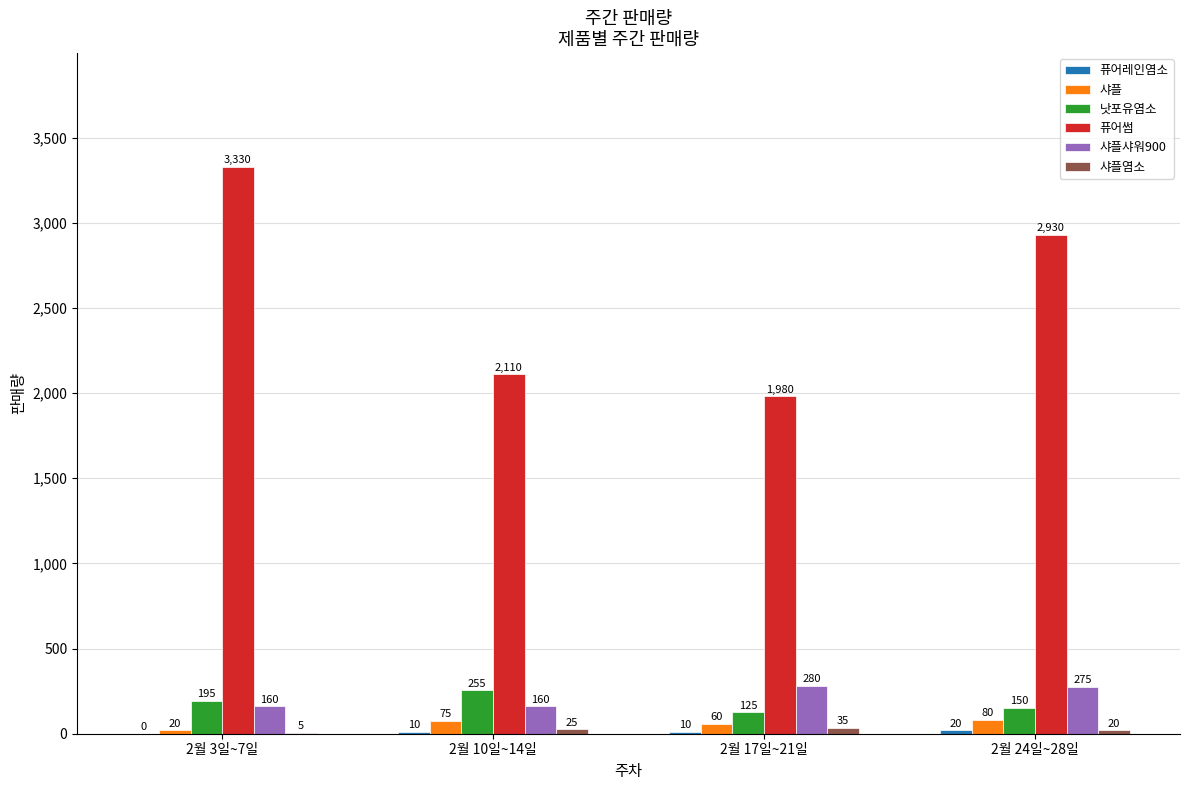

What is the difference between the 낫포유염소 values at 2월 17일~21일 and 2월 24일~28일?

25